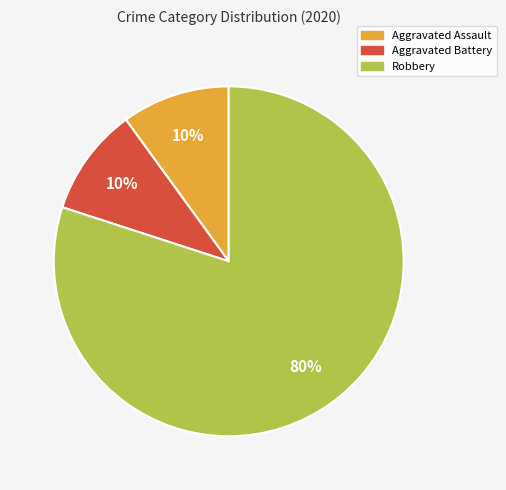

Do Aggravated Battery and Aggravated Assault together represent more than half of the pie?

No